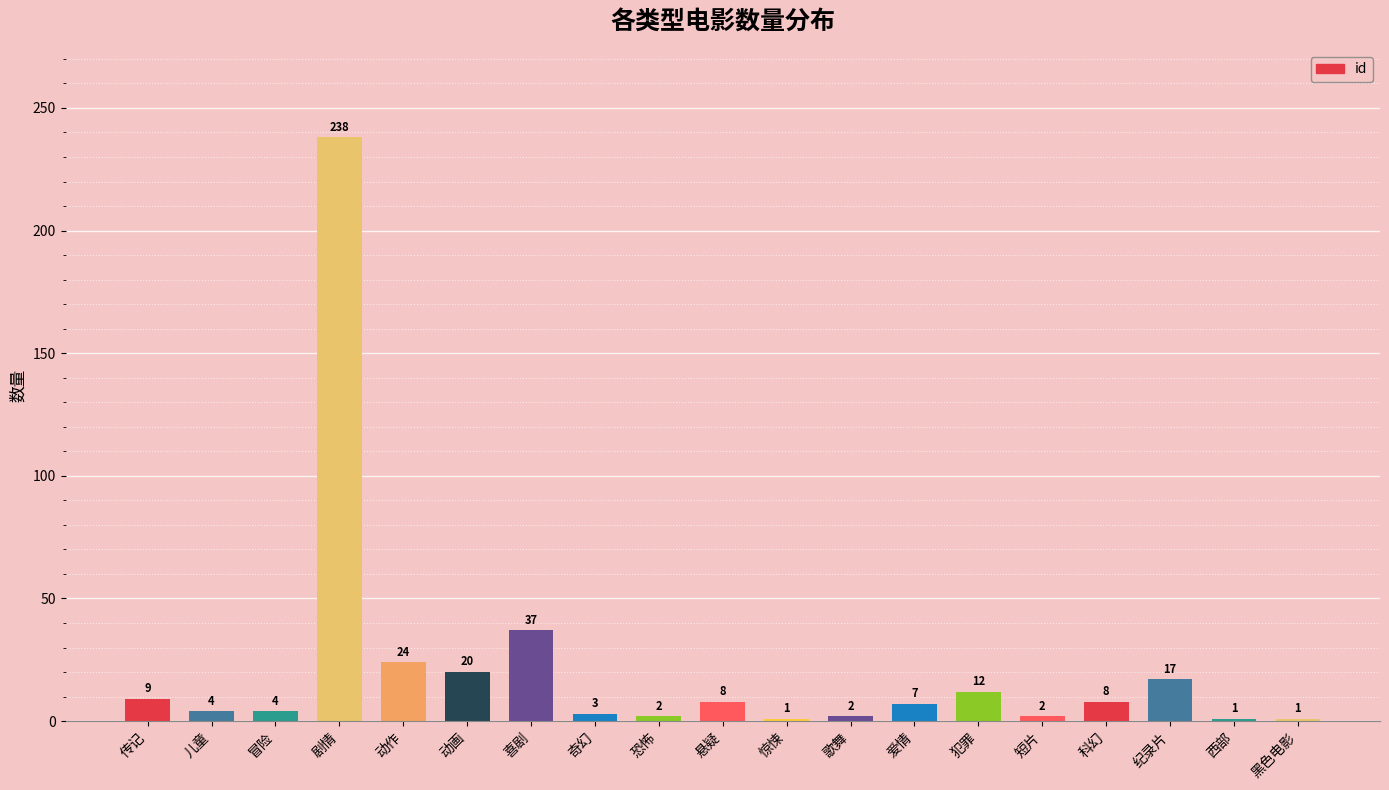

At which label does the data first exceed 7?

传记